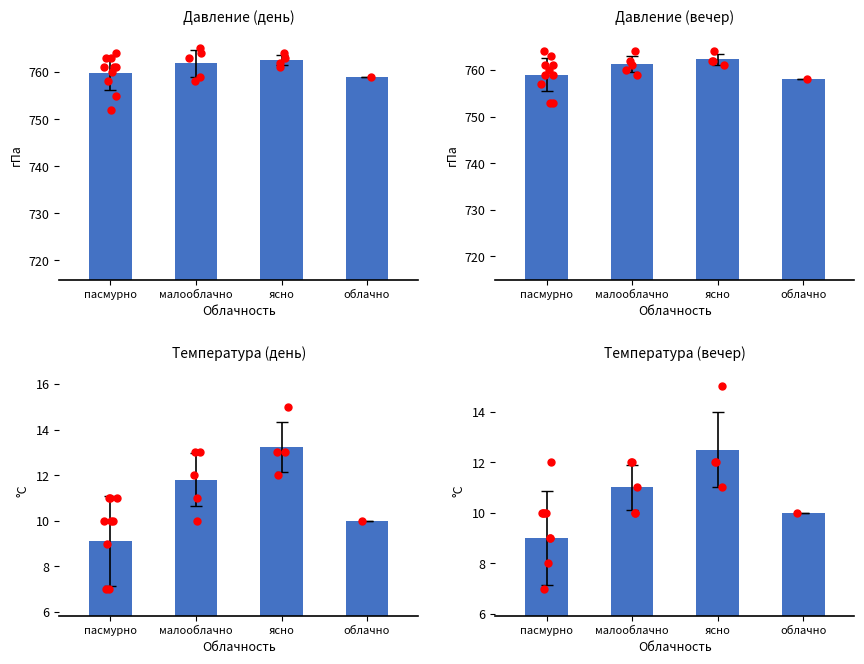

At how many categories does at least one series exceed 160?

4